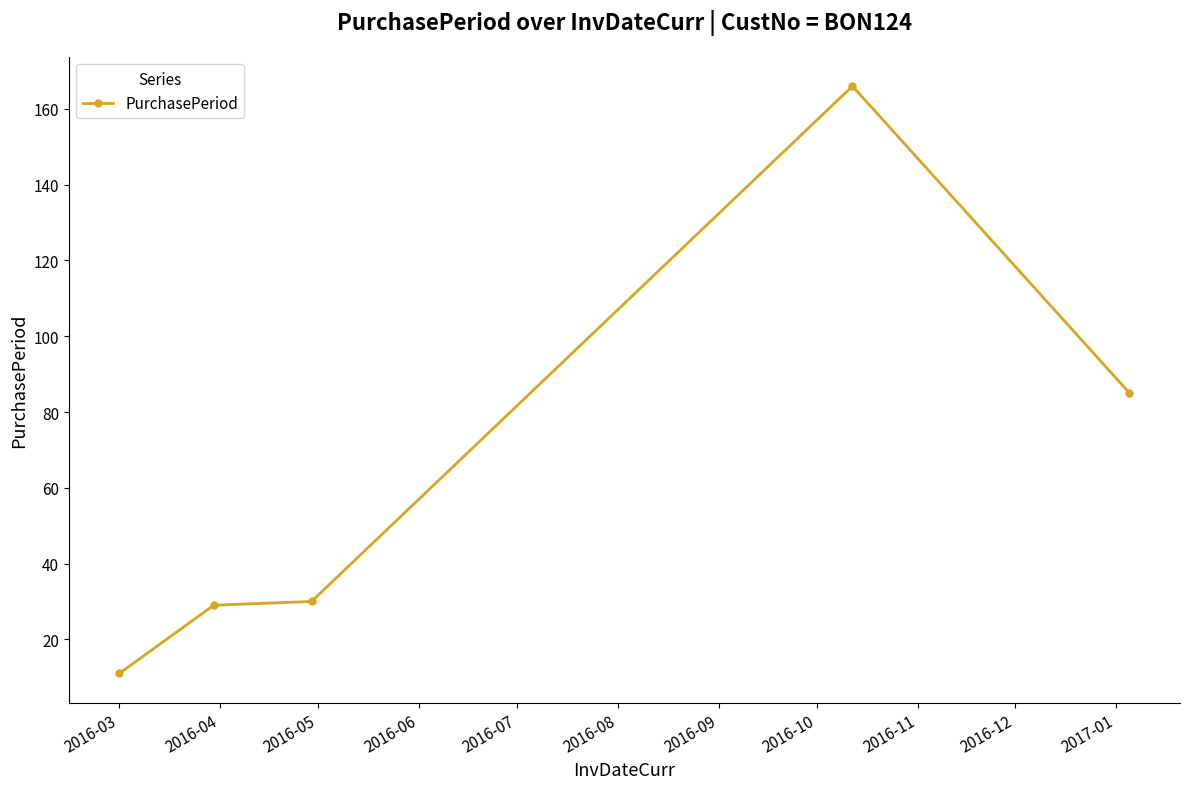

What is the maximum value shown in the chart?

166